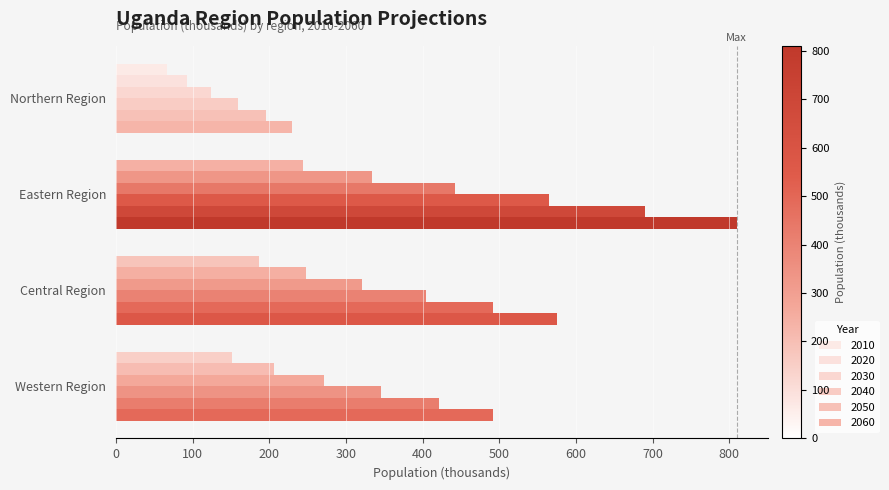

What is the sum of the 2060 values at Northern Region and Eastern Region?

1039.9